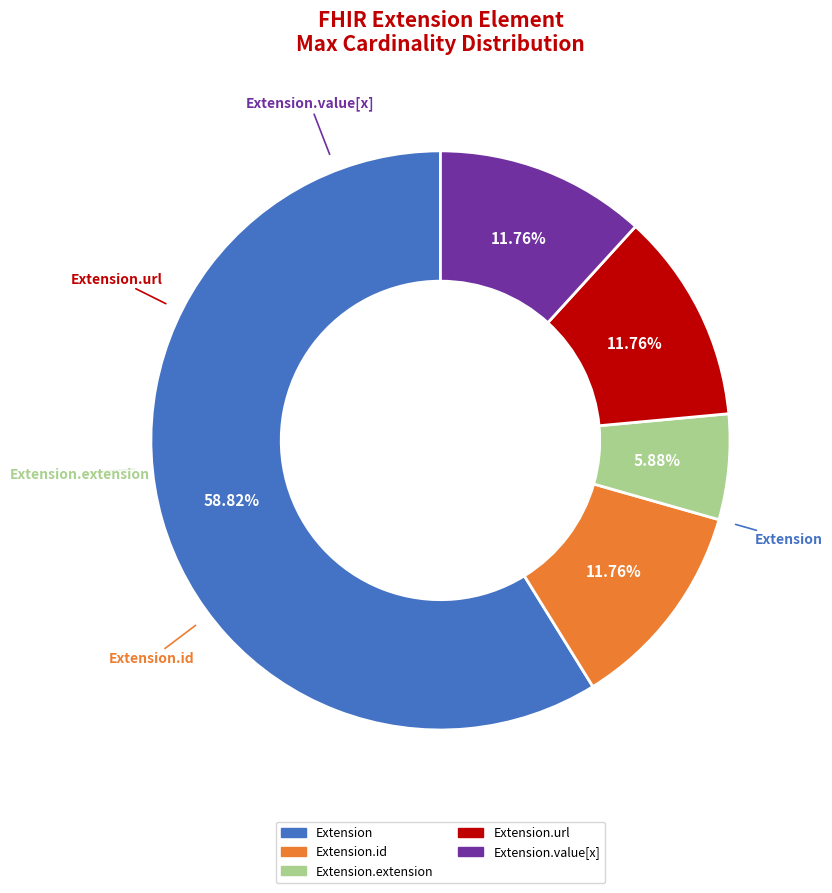

Is there any slice that represents more than half of the pie?

Yes